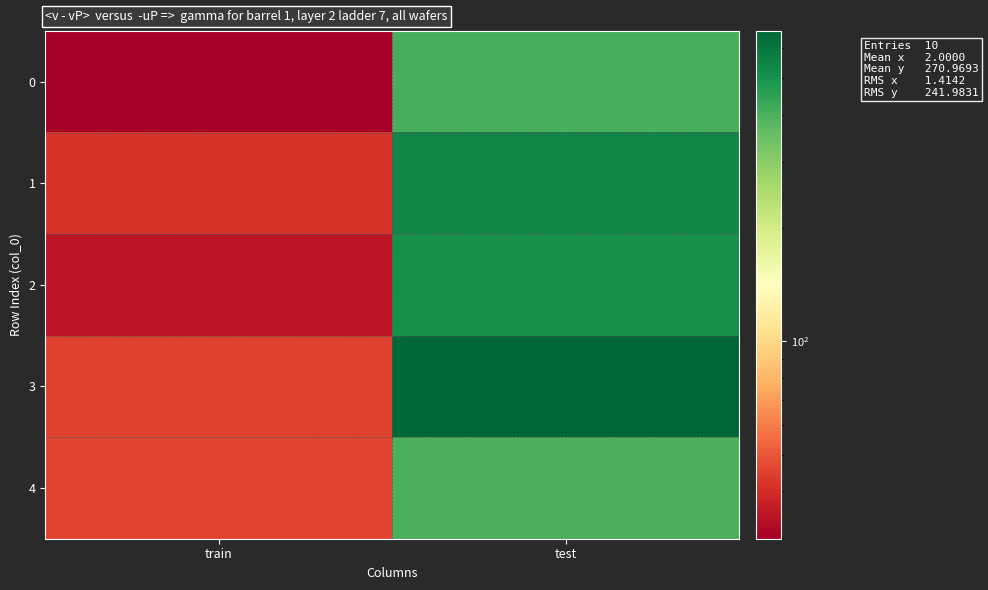

What is the minimum value shown in the chart?

29.9